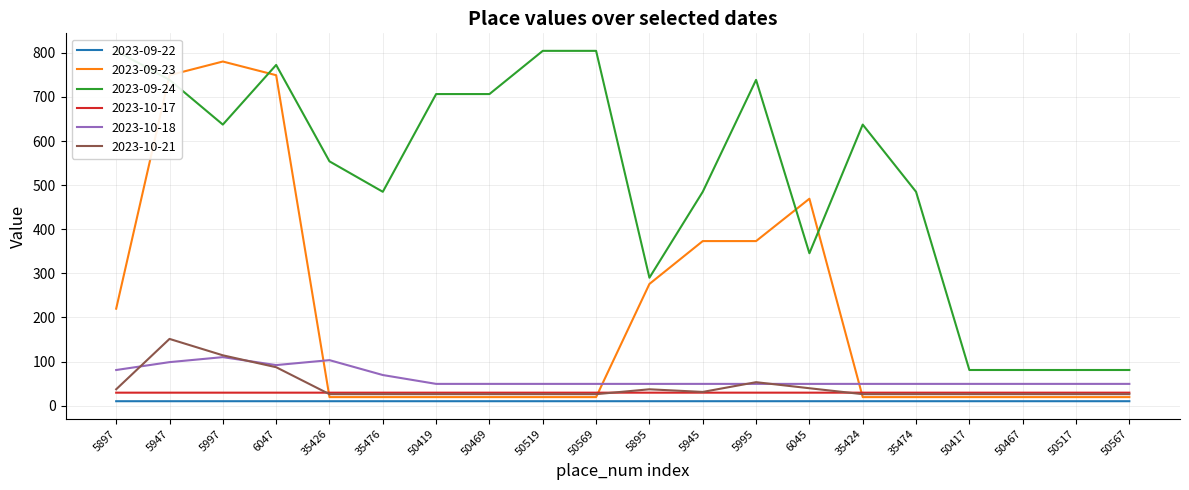

Between which two adjacent categories do 2023-10-17 and 2023-09-23 first intersect?

6047 and 35426